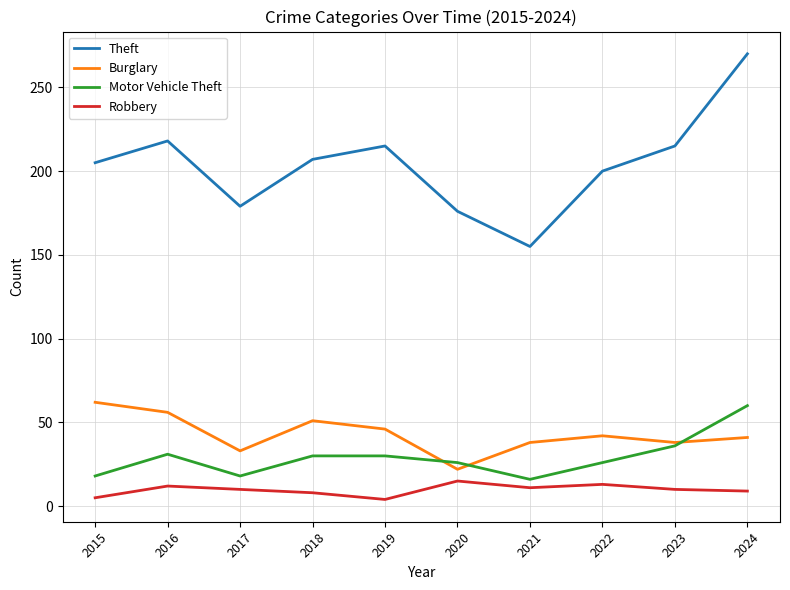

What is the lowest value of the Burglary series?

22